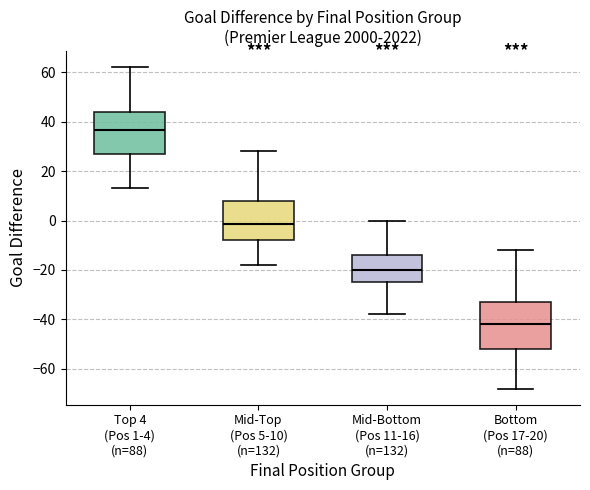

Reading left to right, transcribe this box plot: for each box, give where its median line is, the range the box spans, and where its two whiskers end, as read against the y-axis. The values are not printed on the chart, so give them approximately, as read against the axis.

Top 4 (Pos 1-4) (n=88): median 36, box 26 to 44, whiskers 14 to 62
Mid-Top (Pos 5-10) (n=132): median -2, box -8 to 8, whiskers -18 to 28
Mid-Bottom (Pos 11-16) (n=132): median -20, box -24 to -14, whiskers -38 to 0
Bottom (Pos 17-20) (n=88): median -42, box -52 to -32, whiskers -68 to -12